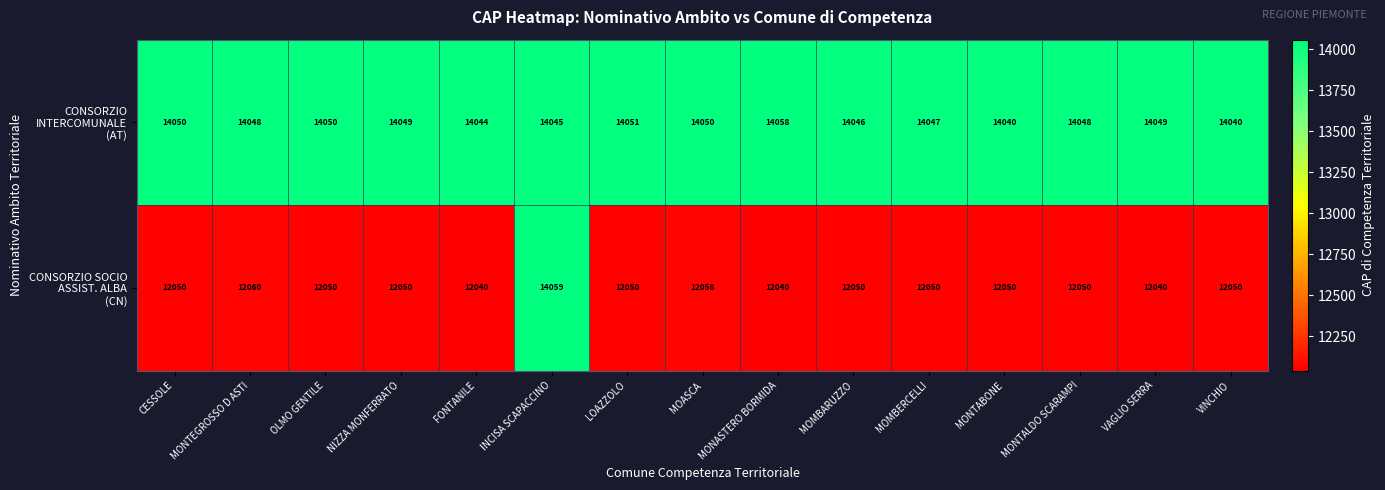

What is the maximum value shown in the chart?

14059